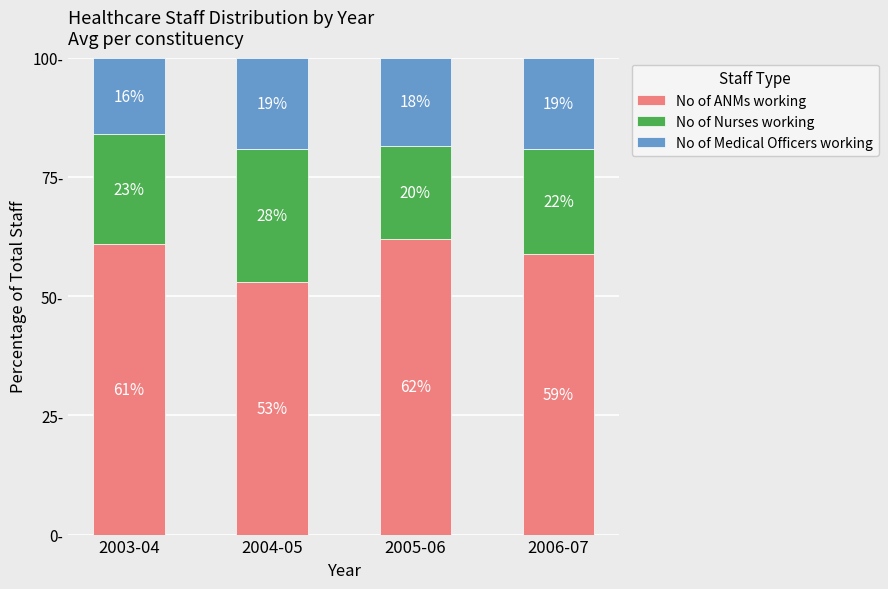

Which category has the lowest value in the No of ANMs working series?

2004-05